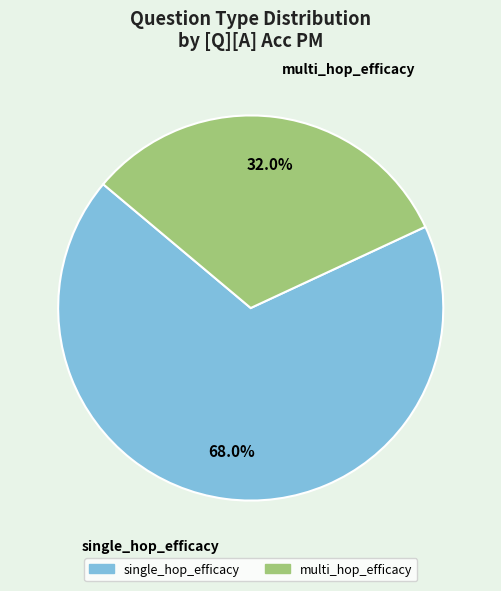

To the nearest percent, what is the average slice percentage?

50%